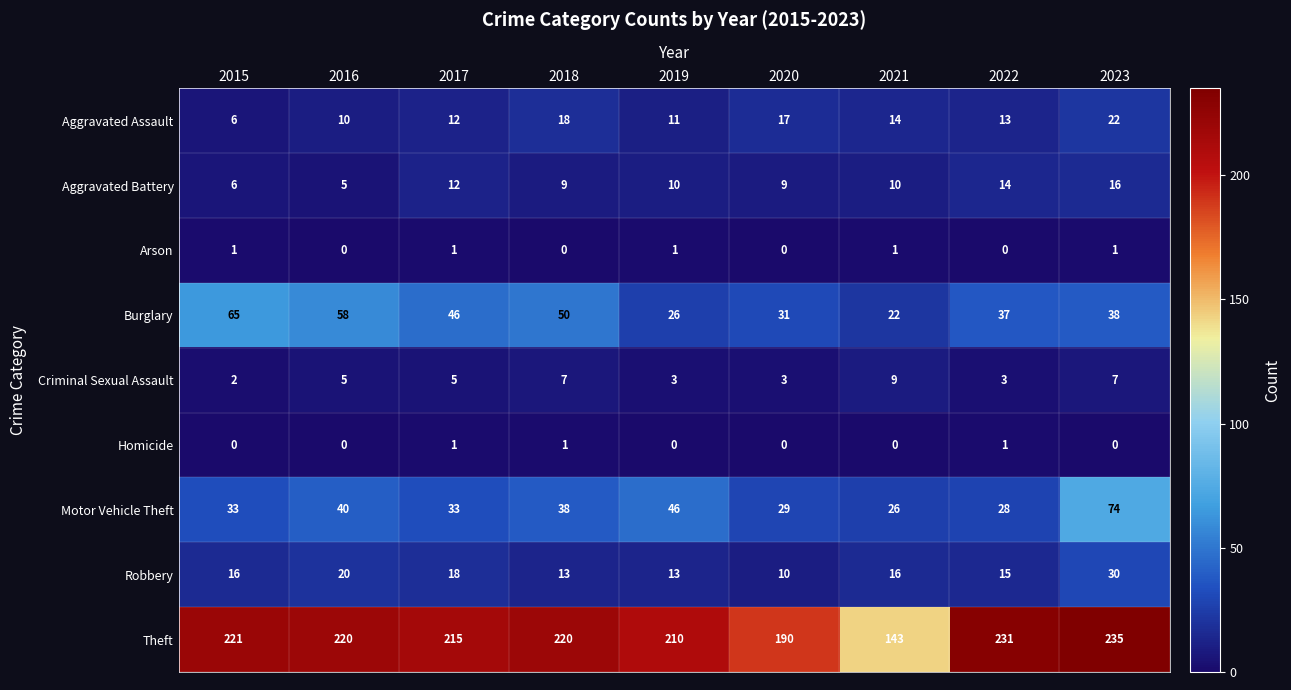

Which series has the largest total across all categories?

Theft